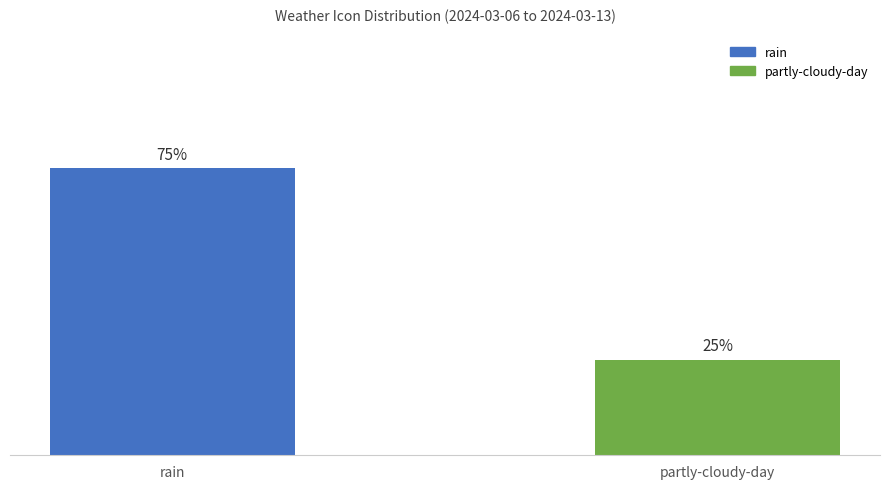

Which category has the highest value across all series?

rain